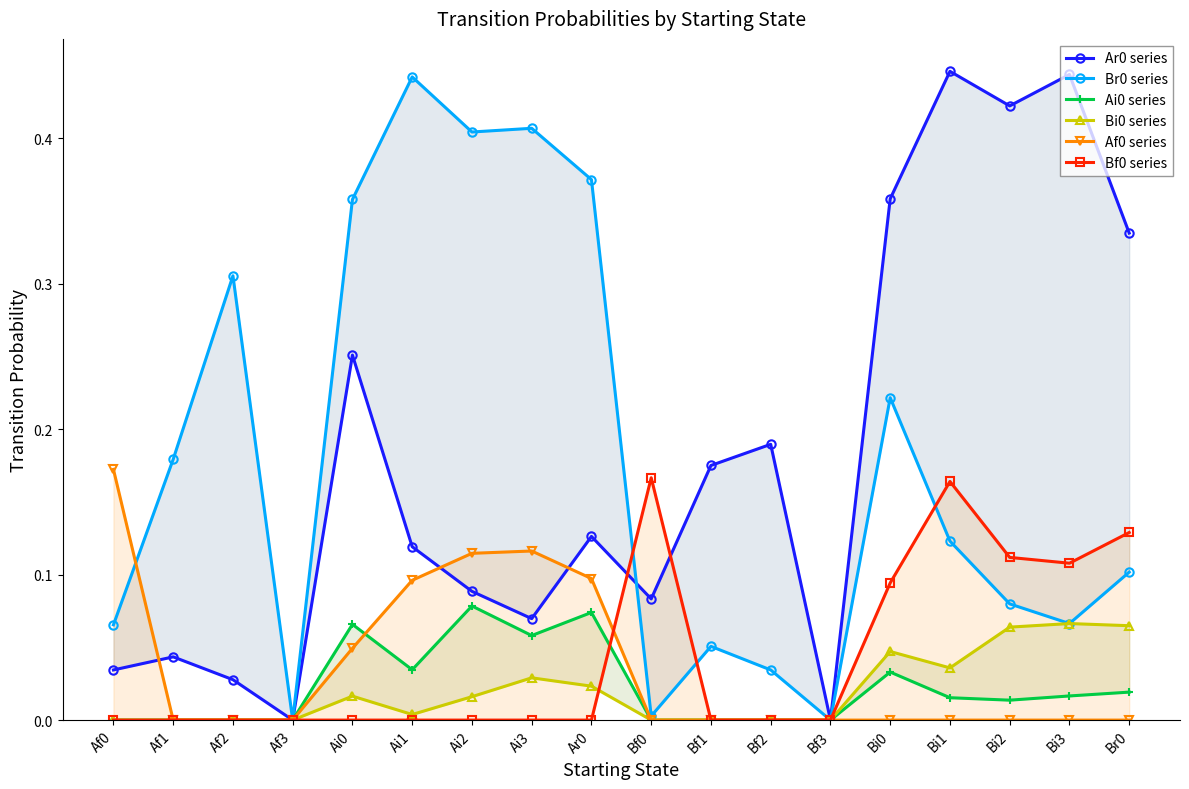

At which category does Af0 series reach its first local peak?

Ai3